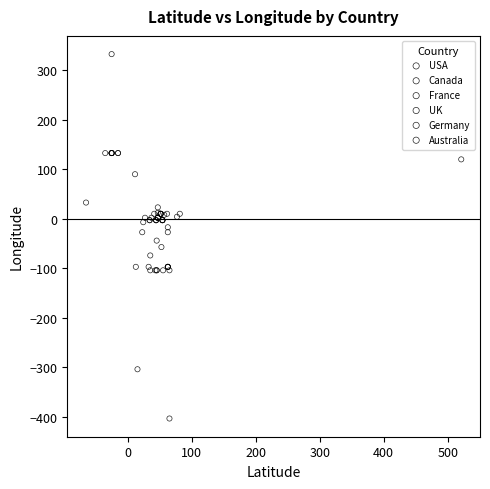

Which series contains the highest Y value?

Australia